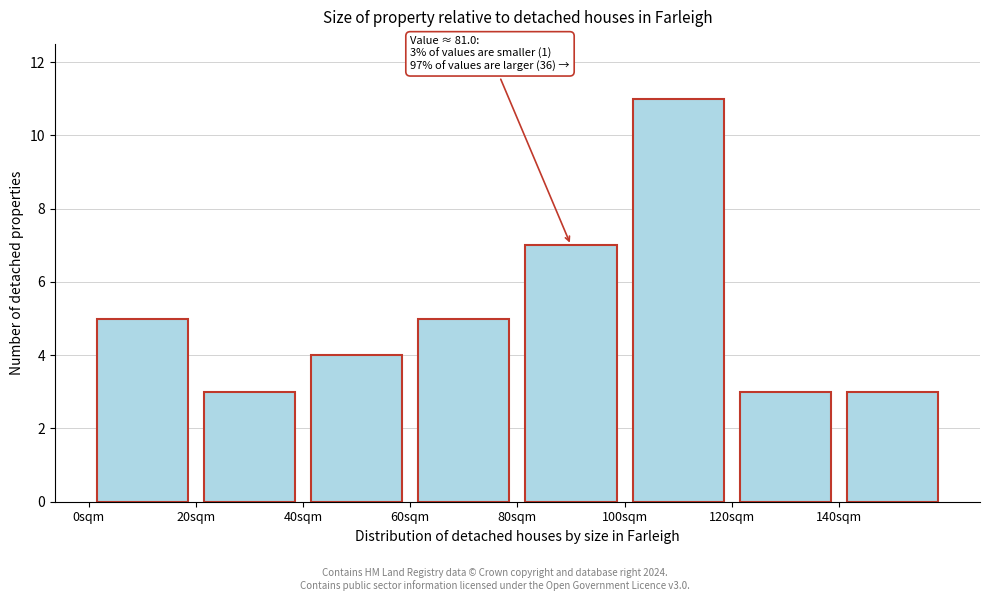

Which range on the x-axis has the tallest bar?

100 to 120